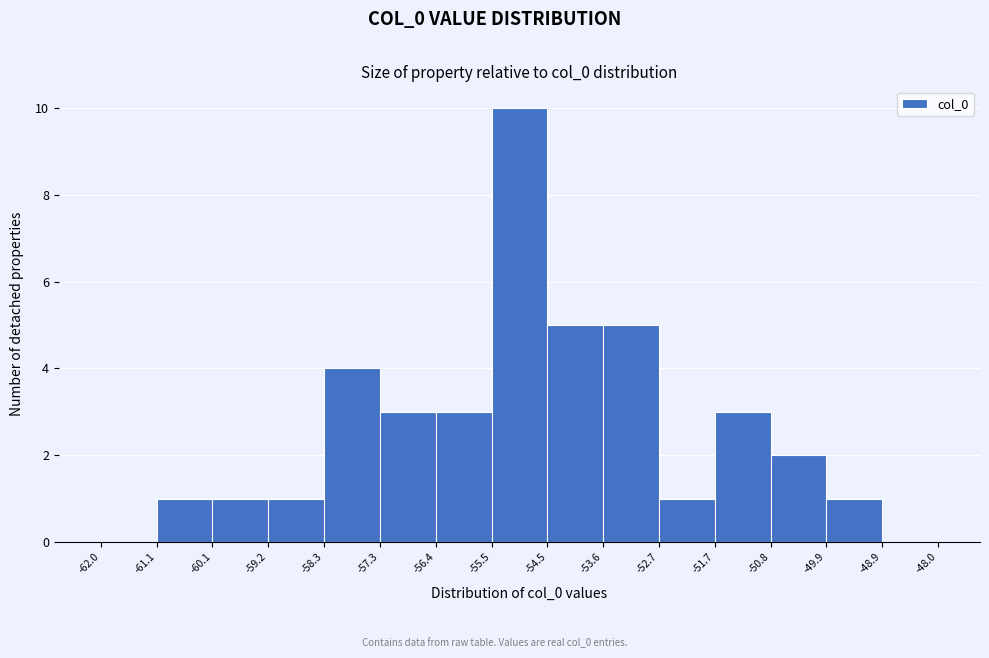

Reading left to right, transcribe this chart: for each bar, give the range it covers on the x-axis and its height. The values are not printed on the chart, so give them approximately, as read against the axis.

-62.0 to -61.1: 0
-61.1 to -60.1: 1
-60.1 to -59.2: 1
-59.2 to -58.3: 1
-58.3 to -57.3: 4
-57.3 to -56.4: 3
-56.4 to -55.5: 3
-55.5 to -54.5: 10
-54.5 to -53.6: 5
-53.6 to -52.7: 5
-52.7 to -51.7: 1
-51.7 to -50.8: 3
-50.8 to -49.9: 2
-49.9 to -48.9: 1
-48.9 to -48.0: 0